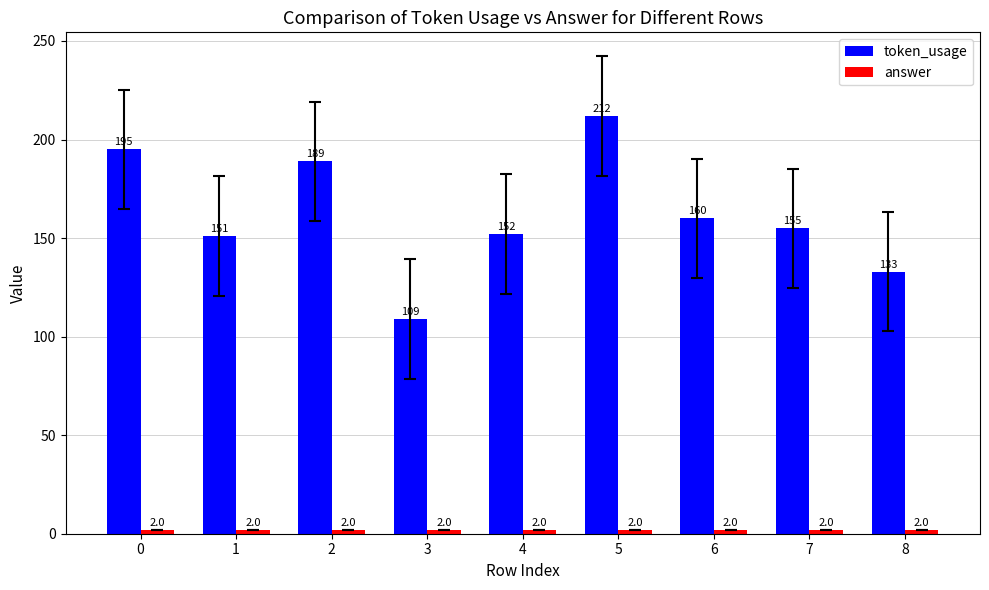

The token_usage series shows 256 at 4. True or false?

False